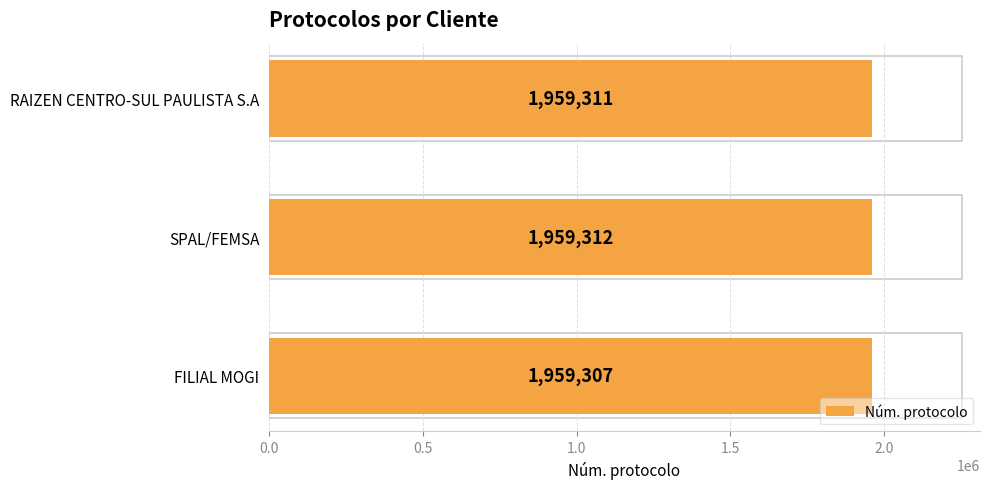

What is the sum of all values?

5877930